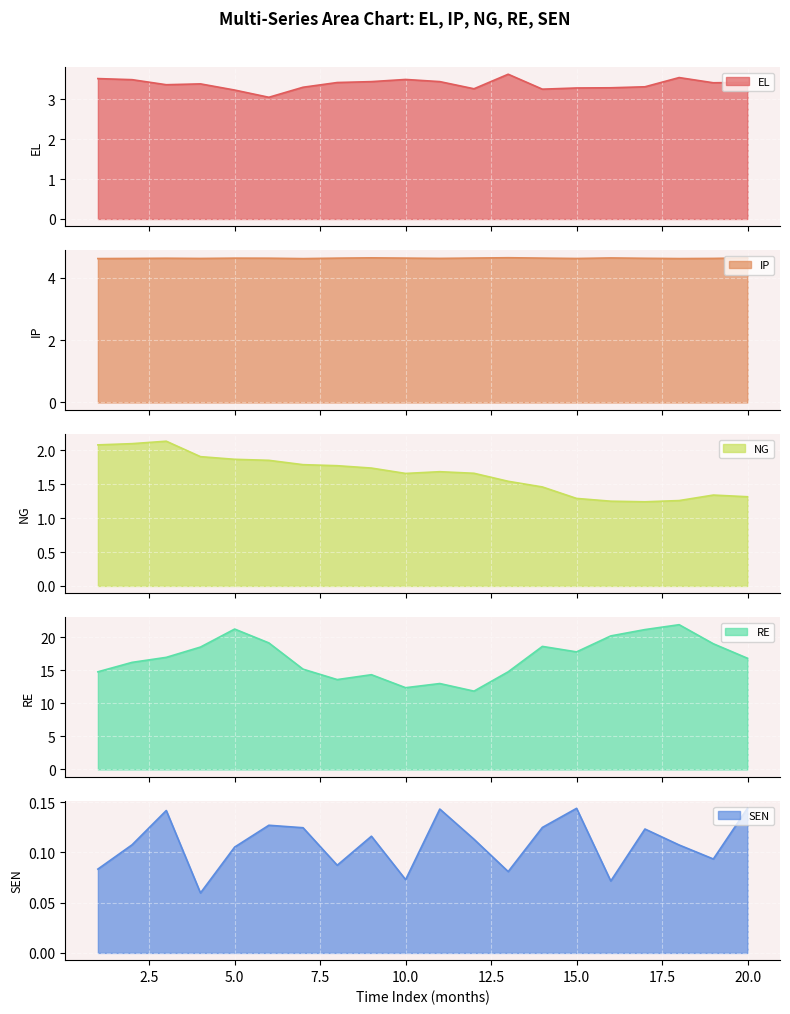

At how many categories does at least one series exceed 6?

20